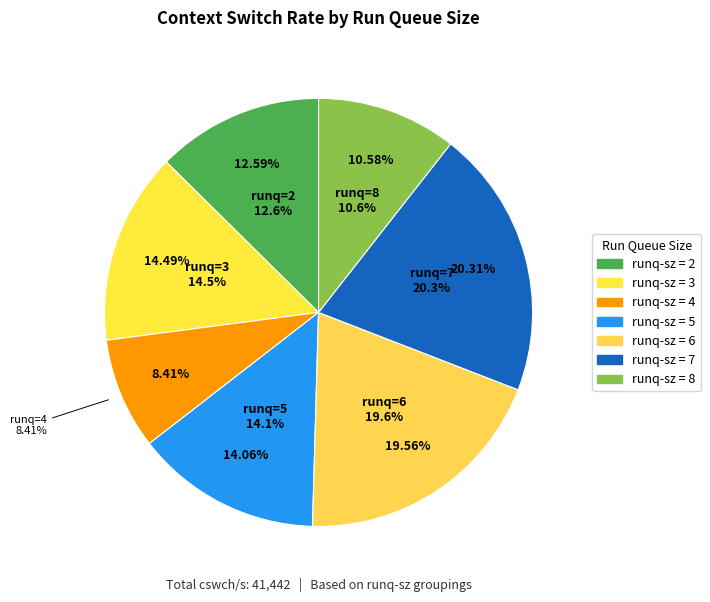

What is the ratio of the value at 3 to the value at 5?

1.0